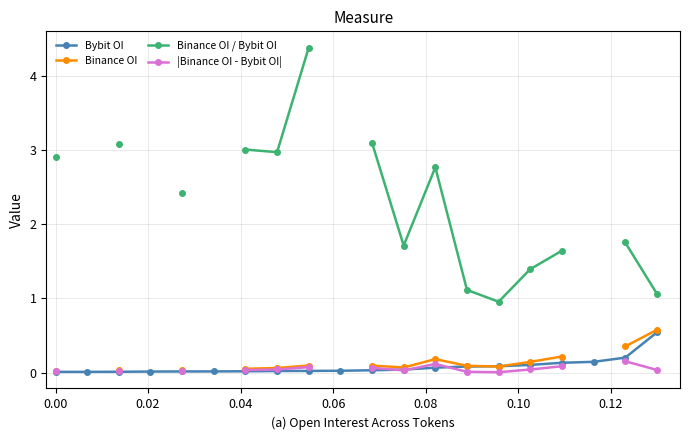

How many lines are shown in the chart?

4